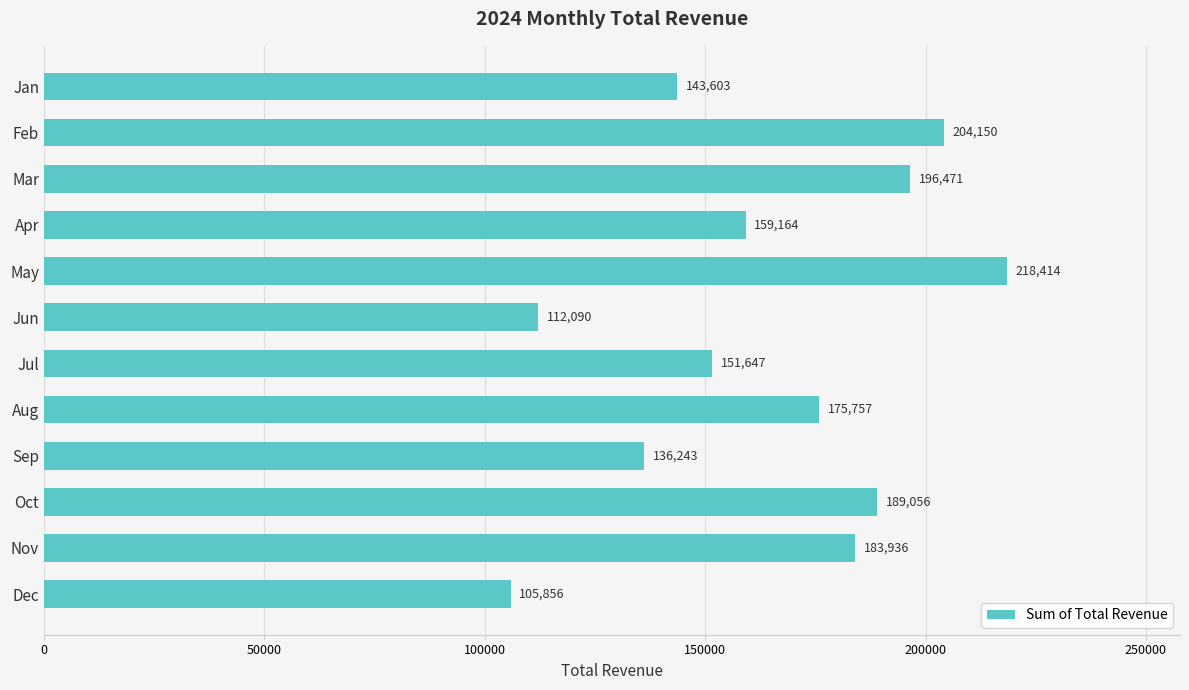

What is the average value?

164699